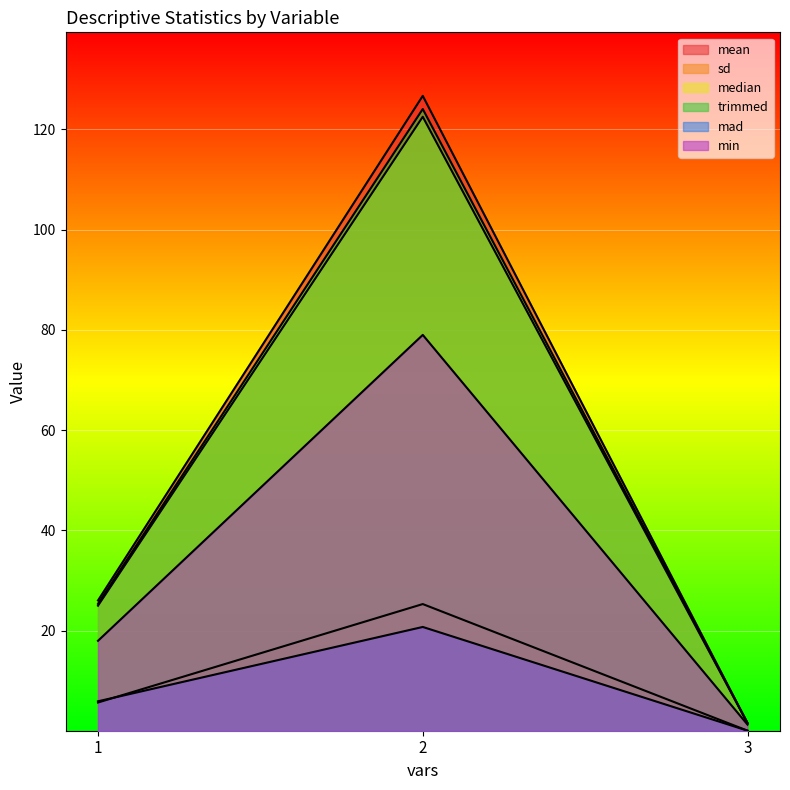

At which category is the sum across all series the highest?

2